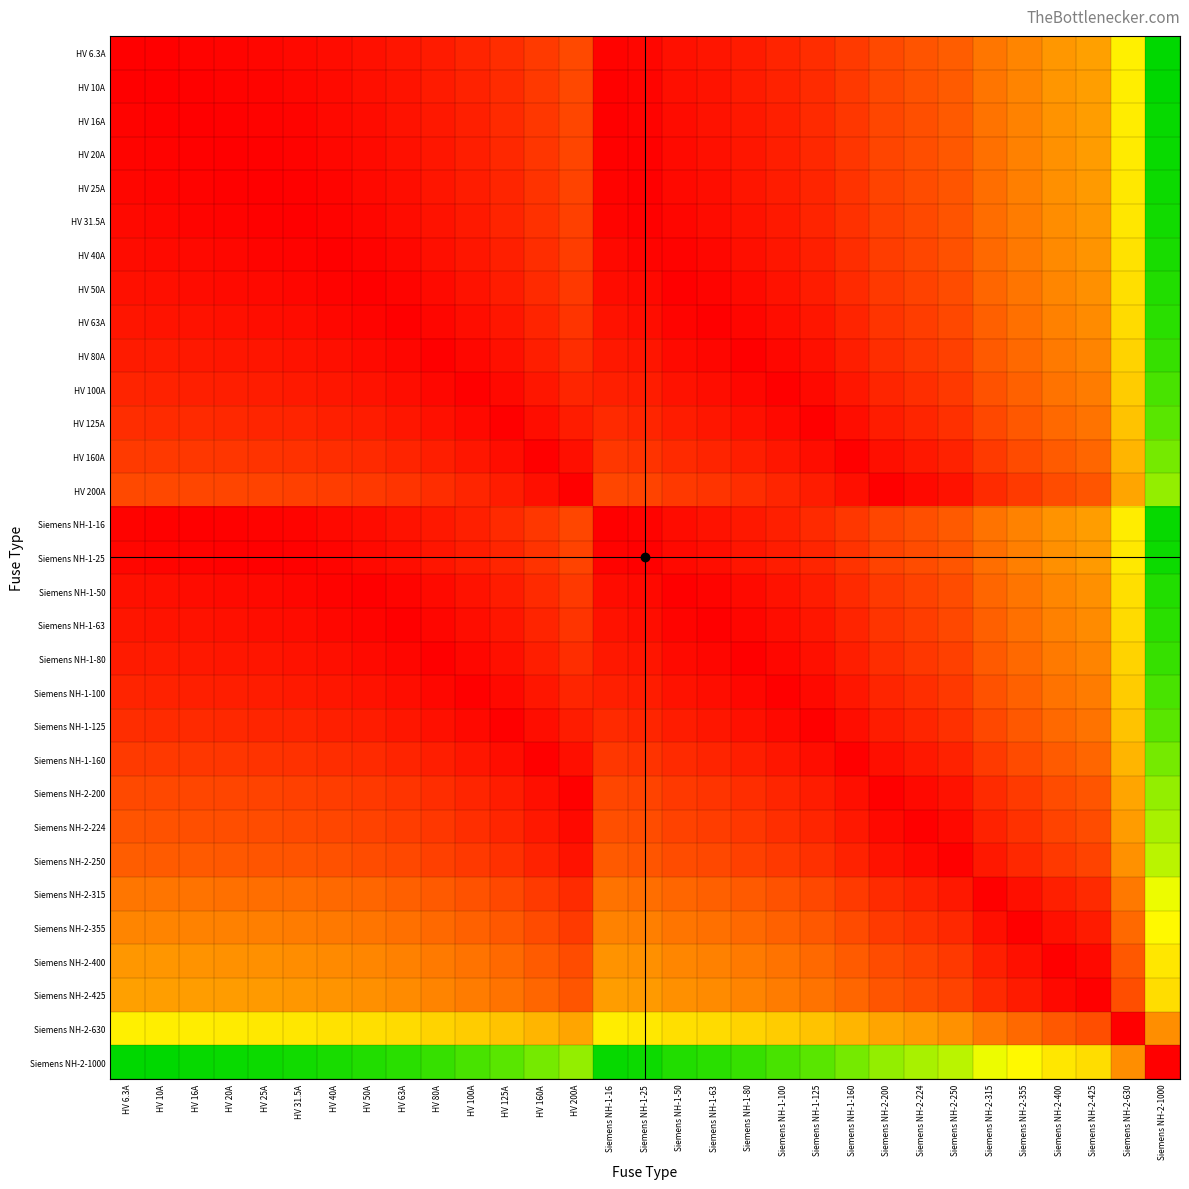

Reading left to right, list all the values displayed in this chart.

HV 6.3A: HV 6.3A=0.0	HV 10A=0.0	HV 16A=0.0	HV 20A=0.0	HV 25A=0.0	HV 31.5A=0.0	HV 40A=0.0	HV 50A=0.0	HV 63A=0.1	HV 80A=0.1	HV 100A=0.1	HV 125A=0.1	HV 160A=0.2	HV 200A=0.2	Siemens NH-1-16=0.0	Siemens NH-1-25=0.0	Siemens NH-1-50=0.0	Siemens NH-1-63=0.1	Siemens NH-1-80=0.1	Siemens NH-1-100=0.1	Siemens NH-1-125=0.1	Siemens NH-1-160=0.2	Siemens NH-2-200=0.2	Siemens NH-2-224=0.2	Siemens NH-2-250=0.2	Siemens NH-2-315=0.3	Siemens NH-2-355=0.4	Siemens NH-2-400=0.4	Siemens NH-2-425=0.4	Siemens NH-2-630=0.6	Siemens NH-2-1000=1.0
HV 10A: HV 6.3A=0.0	HV 10A=0.0	HV 16A=0.0	HV 20A=0.0	HV 25A=0.0	HV 31.5A=0.0	HV 40A=0.0	HV 50A=0.0	HV 63A=0.1	HV 80A=0.1	HV 100A=0.1	HV 125A=0.1	HV 160A=0.2	HV 200A=0.2	Siemens NH-1-16=0.0	Siemens NH-1-25=0.0	Siemens NH-1-50=0.0	Siemens NH-1-63=0.1	Siemens NH-1-80=0.1	Siemens NH-1-100=0.1	Siemens NH-1-125=0.1	Siemens NH-1-160=0.2	Siemens NH-2-200=0.2	Siemens NH-2-224=0.2	Siemens NH-2-250=0.2	Siemens NH-2-315=0.3	Siemens NH-2-355=0.3	Siemens NH-2-400=0.4	Siemens NH-2-425=0.4	Siemens NH-2-630=0.6	Siemens NH-2-1000=1.0
HV 16A: HV 6.3A=0.0	HV 10A=0.0	HV 16A=0.0	HV 20A=0.0	HV 25A=0.0	HV 31.5A=0.0	HV 40A=0.0	HV 50A=0.0	HV 63A=0.0	HV 80A=0.1	HV 100A=0.1	HV 125A=0.1	HV 160A=0.1	HV 200A=0.2	Siemens NH-1-16=0.0	Siemens NH-1-25=0.0	Siemens NH-1-50=0.0	Siemens NH-1-63=0.0	Siemens NH-1-80=0.1	Siemens NH-1-100=0.1	Siemens NH-1-125=0.1	Siemens NH-1-160=0.1	Siemens NH-2-200=0.2	Siemens NH-2-224=0.2	Siemens NH-2-250=0.2	Siemens NH-2-315=0.3	Siemens NH-2-355=0.3	Siemens NH-2-400=0.4	Siemens NH-2-425=0.4	Siemens NH-2-630=0.6	Siemens NH-2-1000=1.0
HV 20A: HV 6.3A=0.0	HV 10A=0.0	HV 16A=0.0	HV 20A=0.0	HV 25A=0.0	HV 31.5A=0.0	HV 40A=0.0	HV 50A=0.0	HV 63A=0.0	HV 80A=0.1	HV 100A=0.1	HV 125A=0.1	HV 160A=0.1	HV 200A=0.2	Siemens NH-1-16=0.0	Siemens NH-1-25=0.0	Siemens NH-1-50=0.0	Siemens NH-1-63=0.0	Siemens NH-1-80=0.1	Siemens NH-1-100=0.1	Siemens NH-1-125=0.1	Siemens NH-1-160=0.1	Siemens NH-2-200=0.2	Siemens NH-2-224=0.2	Siemens NH-2-250=0.2	Siemens NH-2-315=0.3	Siemens NH-2-355=0.3	Siemens NH-2-400=0.4	Siemens NH-2-425=0.4	Siemens NH-2-630=0.6	Siemens NH-2-1000=1.0
HV 25A: HV 6.3A=0.0	HV 10A=0.0	HV 16A=0.0	HV 20A=0.0	HV 25A=0.0	HV 31.5A=0.0	HV 40A=0.0	HV 50A=0.0	HV 63A=0.0	HV 80A=0.1	HV 100A=0.1	HV 125A=0.1	HV 160A=0.1	HV 200A=0.2	Siemens NH-1-16=0.0	Siemens NH-1-25=0.0	Siemens NH-1-50=0.0	Siemens NH-1-63=0.0	Siemens NH-1-80=0.1	Siemens NH-1-100=0.1	Siemens NH-1-125=0.1	Siemens NH-1-160=0.1	Siemens NH-2-200=0.2	Siemens NH-2-224=0.2	Siemens NH-2-250=0.2	Siemens NH-2-315=0.3	Siemens NH-2-355=0.3	Siemens NH-2-400=0.4	Siemens NH-2-425=0.4	Siemens NH-2-630=0.6	Siemens NH-2-1000=1.0
HV 31.5A: HV 6.3A=0.0	HV 10A=0.0	HV 16A=0.0	HV 20A=0.0	HV 25A=0.0	HV 31.5A=0.0	HV 40A=0.0	HV 50A=0.0	HV 63A=0.0	HV 80A=0.0	HV 100A=0.1	HV 125A=0.1	HV 160A=0.1	HV 200A=0.2	Siemens NH-1-16=0.0	Siemens NH-1-25=0.0	Siemens NH-1-50=0.0	Siemens NH-1-63=0.0	Siemens NH-1-80=0.0	Siemens NH-1-100=0.1	Siemens NH-1-125=0.1	Siemens NH-1-160=0.1	Siemens NH-2-200=0.2	Siemens NH-2-224=0.2	Siemens NH-2-250=0.2	Siemens NH-2-315=0.3	Siemens NH-2-355=0.3	Siemens NH-2-400=0.4	Siemens NH-2-425=0.4	Siemens NH-2-630=0.6	Siemens NH-2-1000=1.0
HV 40A: HV 6.3A=0.0	HV 10A=0.0	HV 16A=0.0	HV 20A=0.0	HV 25A=0.0	HV 31.5A=0.0	HV 40A=0.0	HV 50A=0.0	HV 63A=0.0	HV 80A=0.0	HV 100A=0.1	HV 125A=0.1	HV 160A=0.1	HV 200A=0.2	Siemens NH-1-16=0.0	Siemens NH-1-25=0.0	Siemens NH-1-50=0.0	Siemens NH-1-63=0.0	Siemens NH-1-80=0.0	Siemens NH-1-100=0.1	Siemens NH-1-125=0.1	Siemens NH-1-160=0.1	Siemens NH-2-200=0.2	Siemens NH-2-224=0.2	Siemens NH-2-250=0.2	Siemens NH-2-315=0.3	Siemens NH-2-355=0.3	Siemens NH-2-400=0.4	Siemens NH-2-425=0.4	Siemens NH-2-630=0.6	Siemens NH-2-1000=1.0
HV 50A: HV 6.3A=0.0	HV 10A=0.0	HV 16A=0.0	HV 20A=0.0	HV 25A=0.0	HV 31.5A=0.0	HV 40A=0.0	HV 50A=0.0	HV 63A=0.0	HV 80A=0.0	HV 100A=0.1	HV 125A=0.1	HV 160A=0.1	HV 200A=0.2	Siemens NH-1-16=0.0	Siemens NH-1-25=0.0	Siemens NH-1-50=0.0	Siemens NH-1-63=0.0	Siemens NH-1-80=0.0	Siemens NH-1-100=0.1	Siemens NH-1-125=0.1	Siemens NH-1-160=0.1	Siemens NH-2-200=0.2	Siemens NH-2-224=0.2	Siemens NH-2-250=0.2	Siemens NH-2-315=0.3	Siemens NH-2-355=0.3	Siemens NH-2-400=0.4	Siemens NH-2-425=0.4	Siemens NH-2-630=0.6	Siemens NH-2-1000=1.0
HV 63A: HV 6.3A=0.1	HV 10A=0.1	HV 16A=0.0	HV 20A=0.0	HV 25A=0.0	HV 31.5A=0.0	HV 40A=0.0	HV 50A=0.0	HV 63A=0.0	HV 80A=0.0	HV 100A=0.0	HV 125A=0.1	HV 160A=0.1	HV 200A=0.1	Siemens NH-1-16=0.0	Siemens NH-1-25=0.0	Siemens NH-1-50=0.0	Siemens NH-1-63=0.0	Siemens NH-1-80=0.0	Siemens NH-1-100=0.0	Siemens NH-1-125=0.1	Siemens NH-1-160=0.1	Siemens NH-2-200=0.1	Siemens NH-2-224=0.2	Siemens NH-2-250=0.2	Siemens NH-2-315=0.3	Siemens NH-2-355=0.3	Siemens NH-2-400=0.3	Siemens NH-2-425=0.4	Siemens NH-2-630=0.6	Siemens NH-2-1000=0.9
HV 80A: HV 6.3A=0.1	HV 10A=0.1	HV 16A=0.1	HV 20A=0.1	HV 25A=0.1	HV 31.5A=0.0	HV 40A=0.0	HV 50A=0.0	HV 63A=0.0	HV 80A=0.0	HV 100A=0.0	HV 125A=0.0	HV 160A=0.1	HV 200A=0.1	Siemens NH-1-16=0.1	Siemens NH-1-25=0.1	Siemens NH-1-50=0.0	Siemens NH-1-63=0.0	Siemens NH-1-80=0.0	Siemens NH-1-100=0.0	Siemens NH-1-125=0.0	Siemens NH-1-160=0.1	Siemens NH-2-200=0.1	Siemens NH-2-224=0.1	Siemens NH-2-250=0.2	Siemens NH-2-315=0.2	Siemens NH-2-355=0.3	Siemens NH-2-400=0.3	Siemens NH-2-425=0.3	Siemens NH-2-630=0.6	Siemens NH-2-1000=0.9
HV 100A: HV 6.3A=0.1	HV 10A=0.1	HV 16A=0.1	HV 20A=0.1	HV 25A=0.1	HV 31.5A=0.1	HV 40A=0.1	HV 50A=0.1	HV 63A=0.0	HV 80A=0.0	HV 100A=0.0	HV 125A=0.0	HV 160A=0.1	HV 200A=0.1	Siemens NH-1-16=0.1	Siemens NH-1-25=0.1	Siemens NH-1-50=0.1	Siemens NH-1-63=0.0	Siemens NH-1-80=0.0	Siemens NH-1-100=0.0	Siemens NH-1-125=0.0	Siemens NH-1-160=0.1	Siemens NH-2-200=0.1	Siemens NH-2-224=0.1	Siemens NH-2-250=0.2	Siemens NH-2-315=0.2	Siemens NH-2-355=0.3	Siemens NH-2-400=0.3	Siemens NH-2-425=0.3	Siemens NH-2-630=0.5	Siemens NH-2-1000=0.9
HV 125A: HV 6.3A=0.1	HV 10A=0.1	HV 16A=0.1	HV 20A=0.1	HV 25A=0.1	HV 31.5A=0.1	HV 40A=0.1	HV 50A=0.1	HV 63A=0.1	HV 80A=0.0	HV 100A=0.0	HV 125A=0.0	HV 160A=0.0	HV 200A=0.1	Siemens NH-1-16=0.1	Siemens NH-1-25=0.1	Siemens NH-1-50=0.1	Siemens NH-1-63=0.1	Siemens NH-1-80=0.0	Siemens NH-1-100=0.0	Siemens NH-1-125=0.0	Siemens NH-1-160=0.0	Siemens NH-2-200=0.1	Siemens NH-2-224=0.1	Siemens NH-2-250=0.1	Siemens NH-2-315=0.2	Siemens NH-2-355=0.2	Siemens NH-2-400=0.3	Siemens NH-2-425=0.3	Siemens NH-2-630=0.5	Siemens NH-2-1000=0.9
HV 160A: HV 6.3A=0.2	HV 10A=0.2	HV 16A=0.1	HV 20A=0.1	HV 25A=0.1	HV 31.5A=0.1	HV 40A=0.1	HV 50A=0.1	HV 63A=0.1	HV 80A=0.1	HV 100A=0.1	HV 125A=0.0	HV 160A=0.0	HV 200A=0.0	Siemens NH-1-16=0.1	Siemens NH-1-25=0.1	Siemens NH-1-50=0.1	Siemens NH-1-63=0.1	Siemens NH-1-80=0.1	Siemens NH-1-100=0.1	Siemens NH-1-125=0.0	Siemens NH-1-160=0.0	Siemens NH-2-200=0.0	Siemens NH-2-224=0.1	Siemens NH-2-250=0.1	Siemens NH-2-315=0.2	Siemens NH-2-355=0.2	Siemens NH-2-400=0.2	Siemens NH-2-425=0.3	Siemens NH-2-630=0.5	Siemens NH-2-1000=0.8
HV 200A: HV 6.3A=0.2	HV 10A=0.2	HV 16A=0.2	HV 20A=0.2	HV 25A=0.2	HV 31.5A=0.2	HV 40A=0.2	HV 50A=0.2	HV 63A=0.1	HV 80A=0.1	HV 100A=0.1	HV 125A=0.1	HV 160A=0.0	HV 200A=0.0	Siemens NH-1-16=0.2	Siemens NH-1-25=0.2	Siemens NH-1-50=0.2	Siemens NH-1-63=0.1	Siemens NH-1-80=0.1	Siemens NH-1-100=0.1	Siemens NH-1-125=0.1	Siemens NH-1-160=0.0	Siemens NH-2-200=0.0	Siemens NH-2-224=0.0	Siemens NH-2-250=0.1	Siemens NH-2-315=0.1	Siemens NH-2-355=0.2	Siemens NH-2-400=0.2	Siemens NH-2-425=0.2	Siemens NH-2-630=0.4	Siemens NH-2-1000=0.8
Siemens NH-1-16: HV 6.3A=0.0	HV 10A=0.0	HV 16A=0.0	HV 20A=0.0	HV 25A=0.0	HV 31.5A=0.0	HV 40A=0.0	HV 50A=0.0	HV 63A=0.0	HV 80A=0.1	HV 100A=0.1	HV 125A=0.1	HV 160A=0.1	HV 200A=0.2	Siemens NH-1-16=0.0	Siemens NH-1-25=0.0	Siemens NH-1-50=0.0	Siemens NH-1-63=0.0	Siemens NH-1-80=0.1	Siemens NH-1-100=0.1	Siemens NH-1-125=0.1	Siemens NH-1-160=0.1	Siemens NH-2-200=0.2	Siemens NH-2-224=0.2	Siemens NH-2-250=0.2	Siemens NH-2-315=0.3	Siemens NH-2-355=0.3	Siemens NH-2-400=0.4	Siemens NH-2-425=0.4	Siemens NH-2-630=0.6	Siemens NH-2-1000=1.0
Siemens NH-1-25: HV 6.3A=0.0	HV 10A=0.0	HV 16A=0.0	HV 20A=0.0	HV 25A=0.0	HV 31.5A=0.0	HV 40A=0.0	HV 50A=0.0	HV 63A=0.0	HV 80A=0.1	HV 100A=0.1	HV 125A=0.1	HV 160A=0.1	HV 200A=0.2	Siemens NH-1-16=0.0	Siemens NH-1-25=0.0	Siemens NH-1-50=0.0	Siemens NH-1-63=0.0	Siemens NH-1-80=0.1	Siemens NH-1-100=0.1	Siemens NH-1-125=0.1	Siemens NH-1-160=0.1	Siemens NH-2-200=0.2	Siemens NH-2-224=0.2	Siemens NH-2-250=0.2	Siemens NH-2-315=0.3	Siemens NH-2-355=0.3	Siemens NH-2-400=0.4	Siemens NH-2-425=0.4	Siemens NH-2-630=0.6	Siemens NH-2-1000=1.0
Siemens NH-1-50: HV 6.3A=0.0	HV 10A=0.0	HV 16A=0.0	HV 20A=0.0	HV 25A=0.0	HV 31.5A=0.0	HV 40A=0.0	HV 50A=0.0	HV 63A=0.0	HV 80A=0.0	HV 100A=0.1	HV 125A=0.1	HV 160A=0.1	HV 200A=0.2	Siemens NH-1-16=0.0	Siemens NH-1-25=0.0	Siemens NH-1-50=0.0	Siemens NH-1-63=0.0	Siemens NH-1-80=0.0	Siemens NH-1-100=0.1	Siemens NH-1-125=0.1	Siemens NH-1-160=0.1	Siemens NH-2-200=0.2	Siemens NH-2-224=0.2	Siemens NH-2-250=0.2	Siemens NH-2-315=0.3	Siemens NH-2-355=0.3	Siemens NH-2-400=0.4	Siemens NH-2-425=0.4	Siemens NH-2-630=0.6	Siemens NH-2-1000=1.0
Siemens NH-1-63: HV 6.3A=0.1	HV 10A=0.1	HV 16A=0.0	HV 20A=0.0	HV 25A=0.0	HV 31.5A=0.0	HV 40A=0.0	HV 50A=0.0	HV 63A=0.0	HV 80A=0.0	HV 100A=0.0	HV 125A=0.1	HV 160A=0.1	HV 200A=0.1	Siemens NH-1-16=0.0	Siemens NH-1-25=0.0	Siemens NH-1-50=0.0	Siemens NH-1-63=0.0	Siemens NH-1-80=0.0	Siemens NH-1-100=0.0	Siemens NH-1-125=0.1	Siemens NH-1-160=0.1	Siemens NH-2-200=0.1	Siemens NH-2-224=0.2	Siemens NH-2-250=0.2	Siemens NH-2-315=0.3	Siemens NH-2-355=0.3	Siemens NH-2-400=0.3	Siemens NH-2-425=0.4	Siemens NH-2-630=0.6	Siemens NH-2-1000=0.9
Siemens NH-1-80: HV 6.3A=0.1	HV 10A=0.1	HV 16A=0.1	HV 20A=0.1	HV 25A=0.1	HV 31.5A=0.0	HV 40A=0.0	HV 50A=0.0	HV 63A=0.0	HV 80A=0.0	HV 100A=0.0	HV 125A=0.0	HV 160A=0.1	HV 200A=0.1	Siemens NH-1-16=0.1	Siemens NH-1-25=0.1	Siemens NH-1-50=0.0	Siemens NH-1-63=0.0	Siemens NH-1-80=0.0	Siemens NH-1-100=0.0	Siemens NH-1-125=0.0	Siemens NH-1-160=0.1	Siemens NH-2-200=0.1	Siemens NH-2-224=0.1	Siemens NH-2-250=0.2	Siemens NH-2-315=0.2	Siemens NH-2-355=0.3	Siemens NH-2-400=0.3	Siemens NH-2-425=0.3	Siemens NH-2-630=0.6	Siemens NH-2-1000=0.9
Siemens NH-1-100: HV 6.3A=0.1	HV 10A=0.1	HV 16A=0.1	HV 20A=0.1	HV 25A=0.1	HV 31.5A=0.1	HV 40A=0.1	HV 50A=0.1	HV 63A=0.0	HV 80A=0.0	HV 100A=0.0	HV 125A=0.0	HV 160A=0.1	HV 200A=0.1	Siemens NH-1-16=0.1	Siemens NH-1-25=0.1	Siemens NH-1-50=0.1	Siemens NH-1-63=0.0	Siemens NH-1-80=0.0	Siemens NH-1-100=0.0	Siemens NH-1-125=0.0	Siemens NH-1-160=0.1	Siemens NH-2-200=0.1	Siemens NH-2-224=0.1	Siemens NH-2-250=0.2	Siemens NH-2-315=0.2	Siemens NH-2-355=0.3	Siemens NH-2-400=0.3	Siemens NH-2-425=0.3	Siemens NH-2-630=0.5	Siemens NH-2-1000=0.9
Siemens NH-1-125: HV 6.3A=0.1	HV 10A=0.1	HV 16A=0.1	HV 20A=0.1	HV 25A=0.1	HV 31.5A=0.1	HV 40A=0.1	HV 50A=0.1	HV 63A=0.1	HV 80A=0.0	HV 100A=0.0	HV 125A=0.0	HV 160A=0.0	HV 200A=0.1	Siemens NH-1-16=0.1	Siemens NH-1-25=0.1	Siemens NH-1-50=0.1	Siemens NH-1-63=0.1	Siemens NH-1-80=0.0	Siemens NH-1-100=0.0	Siemens NH-1-125=0.0	Siemens NH-1-160=0.0	Siemens NH-2-200=0.1	Siemens NH-2-224=0.1	Siemens NH-2-250=0.1	Siemens NH-2-315=0.2	Siemens NH-2-355=0.2	Siemens NH-2-400=0.3	Siemens NH-2-425=0.3	Siemens NH-2-630=0.5	Siemens NH-2-1000=0.9
Siemens NH-1-160: HV 6.3A=0.2	HV 10A=0.2	HV 16A=0.1	HV 20A=0.1	HV 25A=0.1	HV 31.5A=0.1	HV 40A=0.1	HV 50A=0.1	HV 63A=0.1	HV 80A=0.1	HV 100A=0.1	HV 125A=0.0	HV 160A=0.0	HV 200A=0.0	Siemens NH-1-16=0.1	Siemens NH-1-25=0.1	Siemens NH-1-50=0.1	Siemens NH-1-63=0.1	Siemens NH-1-80=0.1	Siemens NH-1-100=0.1	Siemens NH-1-125=0.0	Siemens NH-1-160=0.0	Siemens NH-2-200=0.0	Siemens NH-2-224=0.1	Siemens NH-2-250=0.1	Siemens NH-2-315=0.2	Siemens NH-2-355=0.2	Siemens NH-2-400=0.2	Siemens NH-2-425=0.3	Siemens NH-2-630=0.5	Siemens NH-2-1000=0.8
Siemens NH-2-200: HV 6.3A=0.2	HV 10A=0.2	HV 16A=0.2	HV 20A=0.2	HV 25A=0.2	HV 31.5A=0.2	HV 40A=0.2	HV 50A=0.2	HV 63A=0.1	HV 80A=0.1	HV 100A=0.1	HV 125A=0.1	HV 160A=0.0	HV 200A=0.0	Siemens NH-1-16=0.2	Siemens NH-1-25=0.2	Siemens NH-1-50=0.2	Siemens NH-1-63=0.1	Siemens NH-1-80=0.1	Siemens NH-1-100=0.1	Siemens NH-1-125=0.1	Siemens NH-1-160=0.0	Siemens NH-2-200=0.0	Siemens NH-2-224=0.0	Siemens NH-2-250=0.1	Siemens NH-2-315=0.1	Siemens NH-2-355=0.2	Siemens NH-2-400=0.2	Siemens NH-2-425=0.2	Siemens NH-2-630=0.4	Siemens NH-2-1000=0.8
Siemens NH-2-224: HV 6.3A=0.2	HV 10A=0.2	HV 16A=0.2	HV 20A=0.2	HV 25A=0.2	HV 31.5A=0.2	HV 40A=0.2	HV 50A=0.2	HV 63A=0.2	HV 80A=0.1	HV 100A=0.1	HV 125A=0.1	HV 160A=0.1	HV 200A=0.0	Siemens NH-1-16=0.2	Siemens NH-1-25=0.2	Siemens NH-1-50=0.2	Siemens NH-1-63=0.2	Siemens NH-1-80=0.1	Siemens NH-1-100=0.1	Siemens NH-1-125=0.1	Siemens NH-1-160=0.1	Siemens NH-2-200=0.0	Siemens NH-2-224=0.0	Siemens NH-2-250=0.0	Siemens NH-2-315=0.1	Siemens NH-2-355=0.1	Siemens NH-2-400=0.2	Siemens NH-2-425=0.2	Siemens NH-2-630=0.4	Siemens NH-2-1000=0.8
Siemens NH-2-250: HV 6.3A=0.2	HV 10A=0.2	HV 16A=0.2	HV 20A=0.2	HV 25A=0.2	HV 31.5A=0.2	HV 40A=0.2	HV 50A=0.2	HV 63A=0.2	HV 80A=0.2	HV 100A=0.2	HV 125A=0.1	HV 160A=0.1	HV 200A=0.1	Siemens NH-1-16=0.2	Siemens NH-1-25=0.2	Siemens NH-1-50=0.2	Siemens NH-1-63=0.2	Siemens NH-1-80=0.2	Siemens NH-1-100=0.2	Siemens NH-1-125=0.1	Siemens NH-1-160=0.1	Siemens NH-2-200=0.1	Siemens NH-2-224=0.0	Siemens NH-2-250=0.0	Siemens NH-2-315=0.1	Siemens NH-2-355=0.1	Siemens NH-2-400=0.2	Siemens NH-2-425=0.2	Siemens NH-2-630=0.4	Siemens NH-2-1000=0.8
Siemens NH-2-315: HV 6.3A=0.3	HV 10A=0.3	HV 16A=0.3	HV 20A=0.3	HV 25A=0.3	HV 31.5A=0.3	HV 40A=0.3	HV 50A=0.3	HV 63A=0.3	HV 80A=0.2	HV 100A=0.2	HV 125A=0.2	HV 160A=0.2	HV 200A=0.1	Siemens NH-1-16=0.3	Siemens NH-1-25=0.3	Siemens NH-1-50=0.3	Siemens NH-1-63=0.3	Siemens NH-1-80=0.2	Siemens NH-1-100=0.2	Siemens NH-1-125=0.2	Siemens NH-1-160=0.2	Siemens NH-2-200=0.1	Siemens NH-2-224=0.1	Siemens NH-2-250=0.1	Siemens NH-2-315=0.0	Siemens NH-2-355=0.0	Siemens NH-2-400=0.1	Siemens NH-2-425=0.1	Siemens NH-2-630=0.3	Siemens NH-2-1000=0.7
Siemens NH-2-355: HV 6.3A=0.4	HV 10A=0.3	HV 16A=0.3	HV 20A=0.3	HV 25A=0.3	HV 31.5A=0.3	HV 40A=0.3	HV 50A=0.3	HV 63A=0.3	HV 80A=0.3	HV 100A=0.3	HV 125A=0.2	HV 160A=0.2	HV 200A=0.2	Siemens NH-1-16=0.3	Siemens NH-1-25=0.3	Siemens NH-1-50=0.3	Siemens NH-1-63=0.3	Siemens NH-1-80=0.3	Siemens NH-1-100=0.3	Siemens NH-1-125=0.2	Siemens NH-1-160=0.2	Siemens NH-2-200=0.2	Siemens NH-2-224=0.1	Siemens NH-2-250=0.1	Siemens NH-2-315=0.0	Siemens NH-2-355=0.0	Siemens NH-2-400=0.0	Siemens NH-2-425=0.1	Siemens NH-2-630=0.3	Siemens NH-2-1000=0.6
Siemens NH-2-400: HV 6.3A=0.4	HV 10A=0.4	HV 16A=0.4	HV 20A=0.4	HV 25A=0.4	HV 31.5A=0.4	HV 40A=0.4	HV 50A=0.4	HV 63A=0.3	HV 80A=0.3	HV 100A=0.3	HV 125A=0.3	HV 160A=0.2	HV 200A=0.2	Siemens NH-1-16=0.4	Siemens NH-1-25=0.4	Siemens NH-1-50=0.4	Siemens NH-1-63=0.3	Siemens NH-1-80=0.3	Siemens NH-1-100=0.3	Siemens NH-1-125=0.3	Siemens NH-1-160=0.2	Siemens NH-2-200=0.2	Siemens NH-2-224=0.2	Siemens NH-2-250=0.2	Siemens NH-2-315=0.1	Siemens NH-2-355=0.0	Siemens NH-2-400=0.0	Siemens NH-2-425=0.0	Siemens NH-2-630=0.2	Siemens NH-2-1000=0.6
Siemens NH-2-425: HV 6.3A=0.4	HV 10A=0.4	HV 16A=0.4	HV 20A=0.4	HV 25A=0.4	HV 31.5A=0.4	HV 40A=0.4	HV 50A=0.4	HV 63A=0.4	HV 80A=0.3	HV 100A=0.3	HV 125A=0.3	HV 160A=0.3	HV 200A=0.2	Siemens NH-1-16=0.4	Siemens NH-1-25=0.4	Siemens NH-1-50=0.4	Siemens NH-1-63=0.4	Siemens NH-1-80=0.3	Siemens NH-1-100=0.3	Siemens NH-1-125=0.3	Siemens NH-1-160=0.3	Siemens NH-2-200=0.2	Siemens NH-2-224=0.2	Siemens NH-2-250=0.2	Siemens NH-2-315=0.1	Siemens NH-2-355=0.1	Siemens NH-2-400=0.0	Siemens NH-2-425=0.0	Siemens NH-2-630=0.2	Siemens NH-2-1000=0.6
Siemens NH-2-630: HV 6.3A=0.6	HV 10A=0.6	HV 16A=0.6	HV 20A=0.6	HV 25A=0.6	HV 31.5A=0.6	HV 40A=0.6	HV 50A=0.6	HV 63A=0.6	HV 80A=0.6	HV 100A=0.5	HV 125A=0.5	HV 160A=0.5	HV 200A=0.4	Siemens NH-1-16=0.6	Siemens NH-1-25=0.6	Siemens NH-1-50=0.6	Siemens NH-1-63=0.6	Siemens NH-1-80=0.6	Siemens NH-1-100=0.5	Siemens NH-1-125=0.5	Siemens NH-1-160=0.5	Siemens NH-2-200=0.4	Siemens NH-2-224=0.4	Siemens NH-2-250=0.4	Siemens NH-2-315=0.3	Siemens NH-2-355=0.3	Siemens NH-2-400=0.2	Siemens NH-2-425=0.2	Siemens NH-2-630=0.0	Siemens NH-2-1000=0.4
Siemens NH-2-1000: HV 6.3A=1.0	HV 10A=1.0	HV 16A=1.0	HV 20A=1.0	HV 25A=1.0	HV 31.5A=1.0	HV 40A=1.0	HV 50A=1.0	HV 63A=0.9	HV 80A=0.9	HV 100A=0.9	HV 125A=0.9	HV 160A=0.8	HV 200A=0.8	Siemens NH-1-16=1.0	Siemens NH-1-25=1.0	Siemens NH-1-50=1.0	Siemens NH-1-63=0.9	Siemens NH-1-80=0.9	Siemens NH-1-100=0.9	Siemens NH-1-125=0.9	Siemens NH-1-160=0.8	Siemens NH-2-200=0.8	Siemens NH-2-224=0.8	Siemens NH-2-250=0.8	Siemens NH-2-315=0.7	Siemens NH-2-355=0.6	Siemens NH-2-400=0.6	Siemens NH-2-425=0.6	Siemens NH-2-630=0.4	Siemens NH-2-1000=0.0